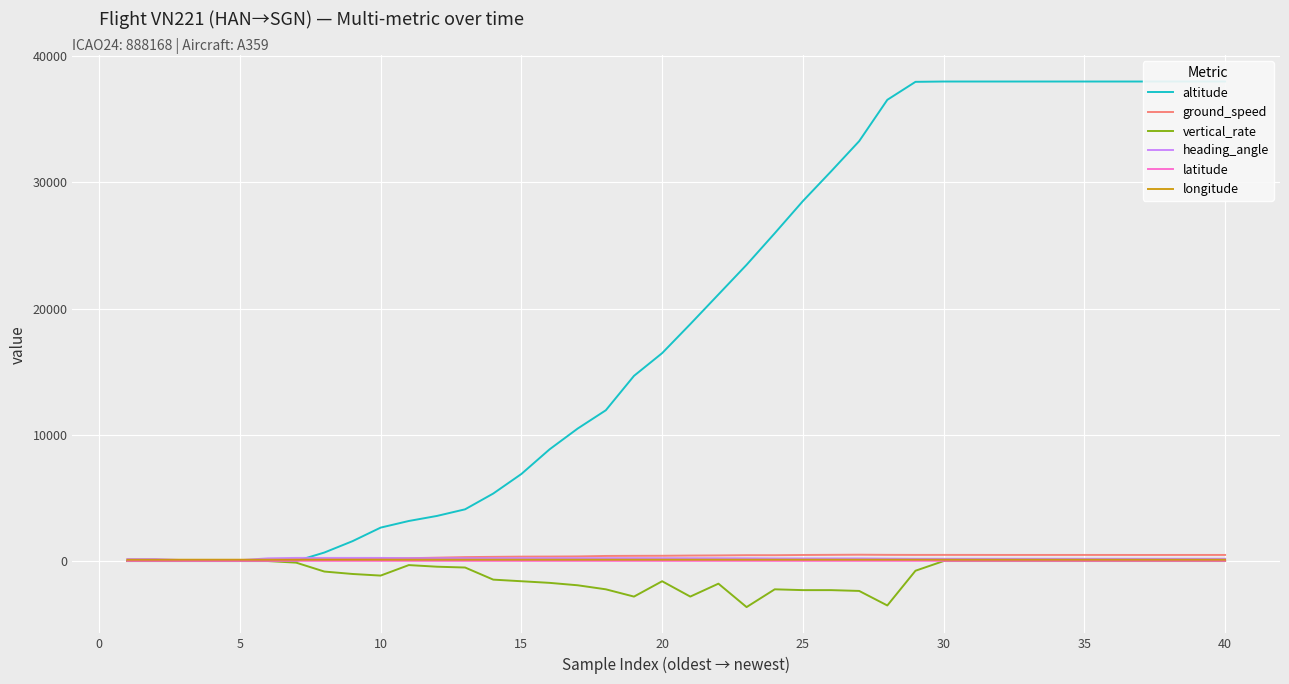

Rank the series by their maximum value, from highest to lowest.

altitude, ground_speed, heading_angle, longitude, latitude, vertical_rate